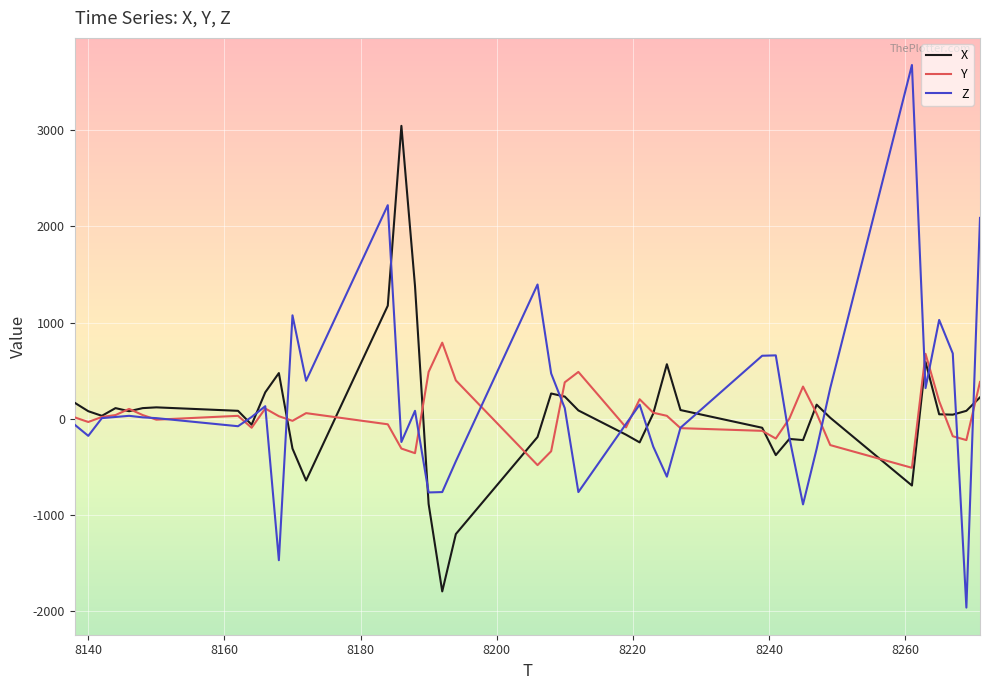

Which series has the largest range (max minus min)?

Z